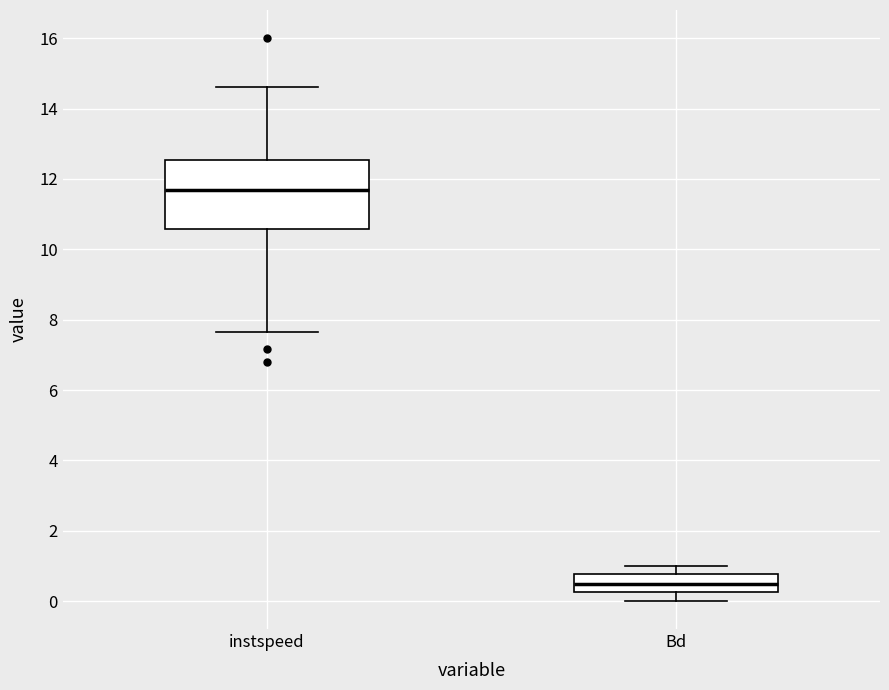

Reading left to right, transcribe this box plot: for each box, give where its median line is, the range the box spans, and where its two whiskers end, as read against the y-axis. The values are not printed on the chart, so give them approximately, as read against the axis.

instspeed: median 11.6, box 10.6 to 12.6, whiskers 7.6 to 14.6
Bd: median 0.4, box 0.2 to 0.8, whiskers 0.0 to 1.0